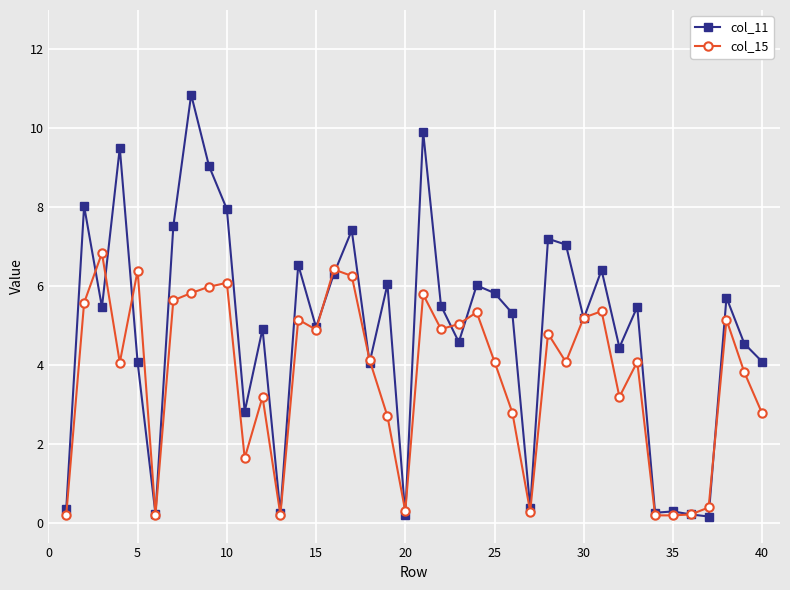

True or false: col_11 has more than 2 interior local peaks.

True